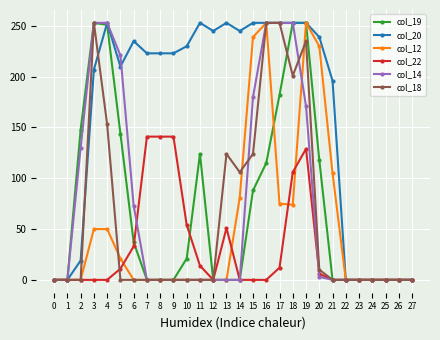

Between 1 and 21, which series saw the biggest shift?

col_20